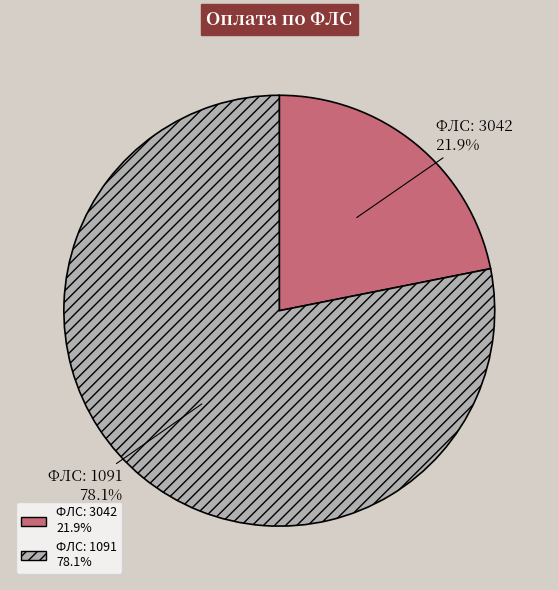

Which slice represents more than half of the pie?

ФЛС: 1091 78.1%